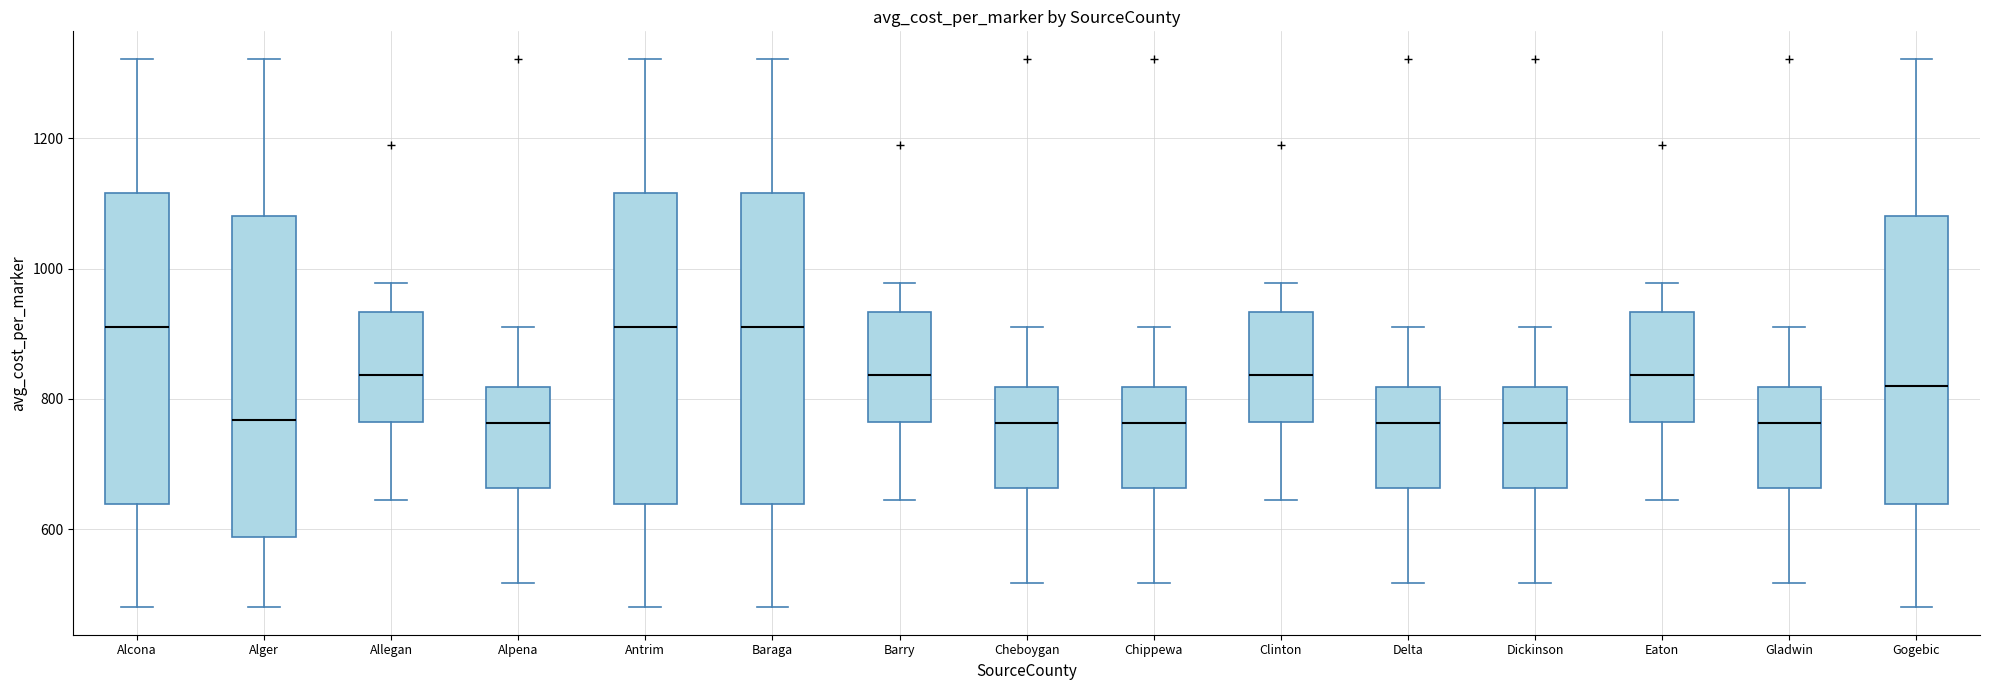

Where is the upper edge of the box for Alger on the y-axis? The values are not printed on the chart, so give them approximately, as read against the axis.

1080